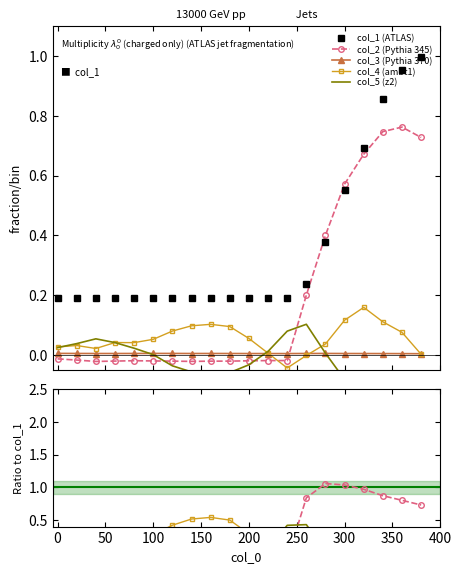

Which series has the widest spread of values?

col_1